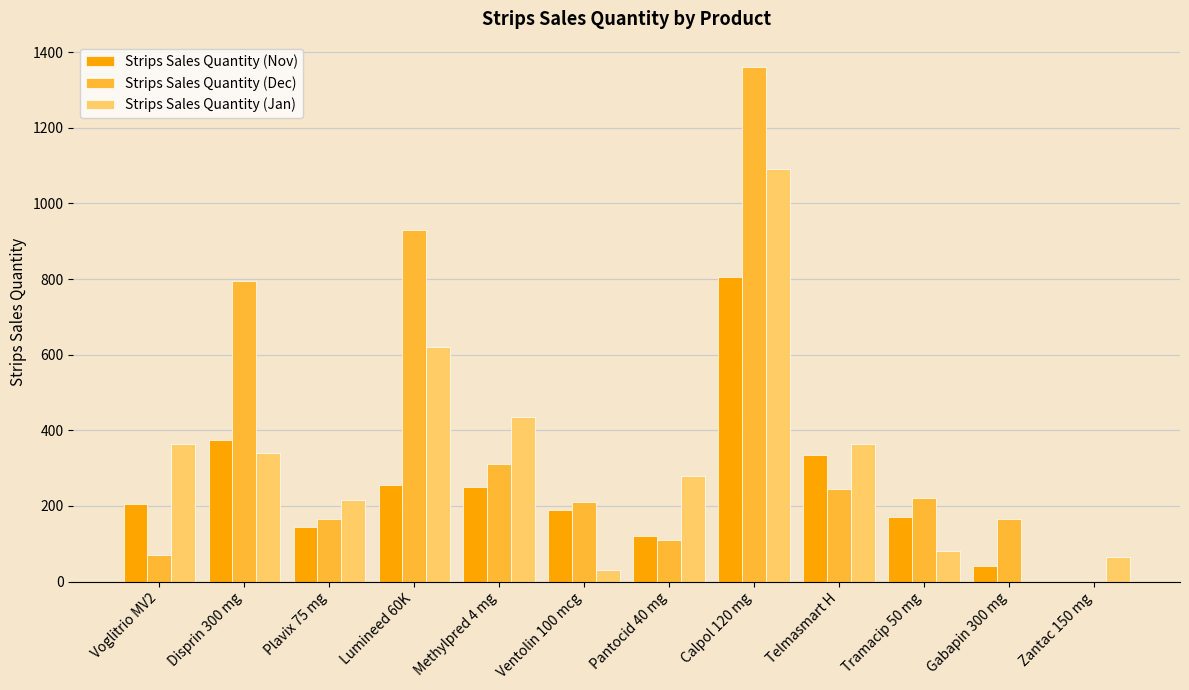

Which series has the largest total across all categories?

Strips Sales Quantity (Dec)